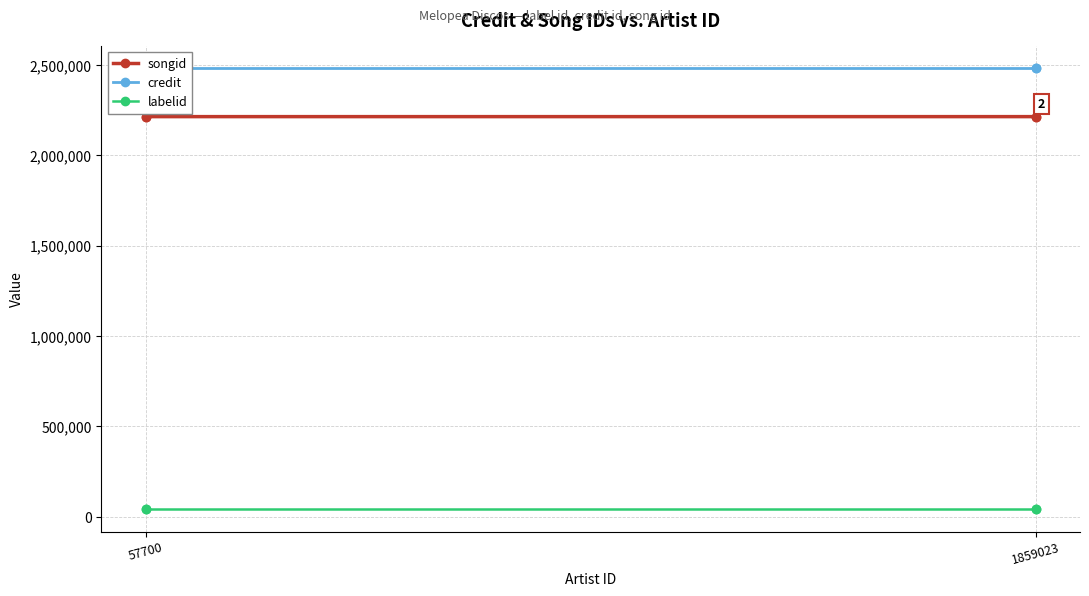

How many series are shown in this chart?

3